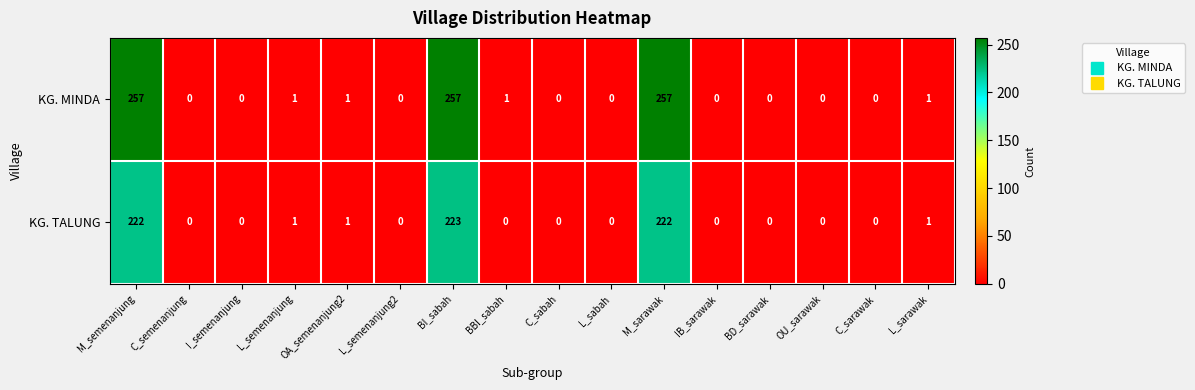

Rank the series by their average value, from highest to lowest.

KG. MINDA, KG. TALUNG